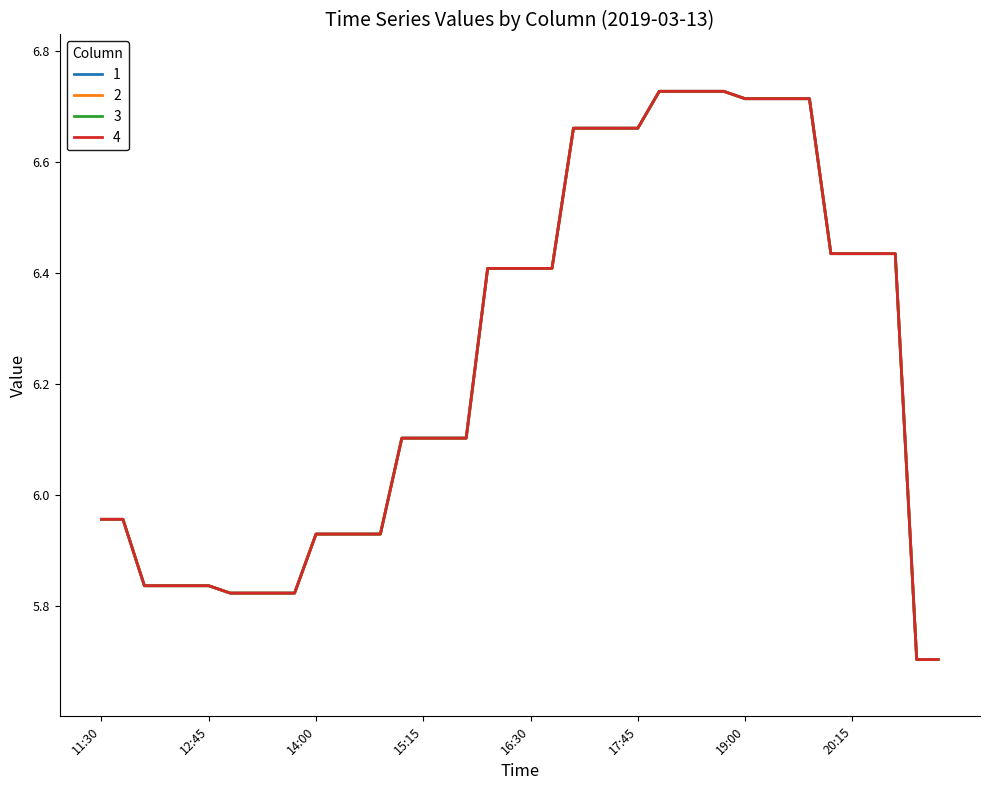

Does the chart have visible grid lines?

No